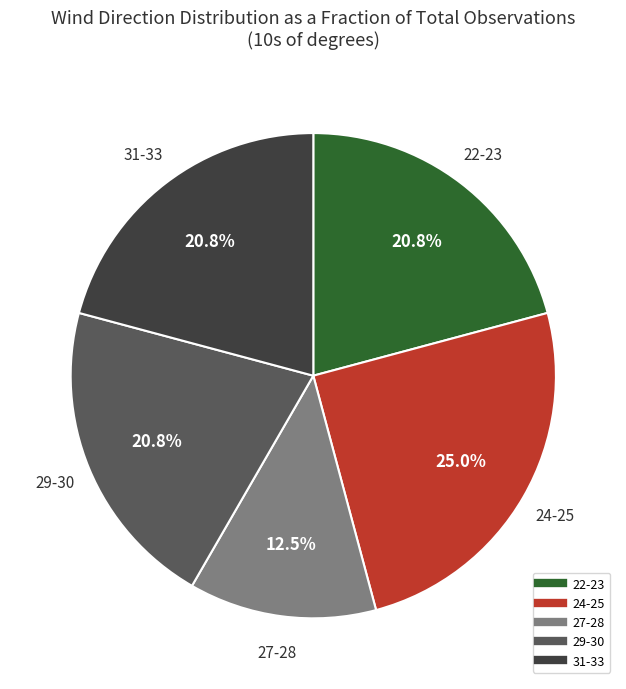

Count the number of slices in the pie.

5